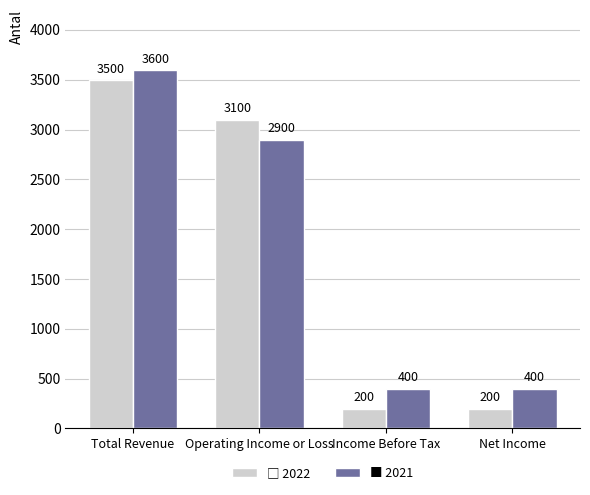

What is the total value across all series at Operating Income or Loss?

6000